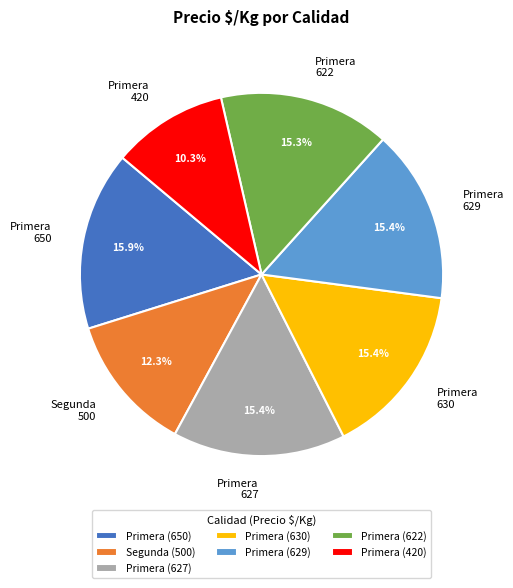

Does Primera (629) represent more than half of the total?

No